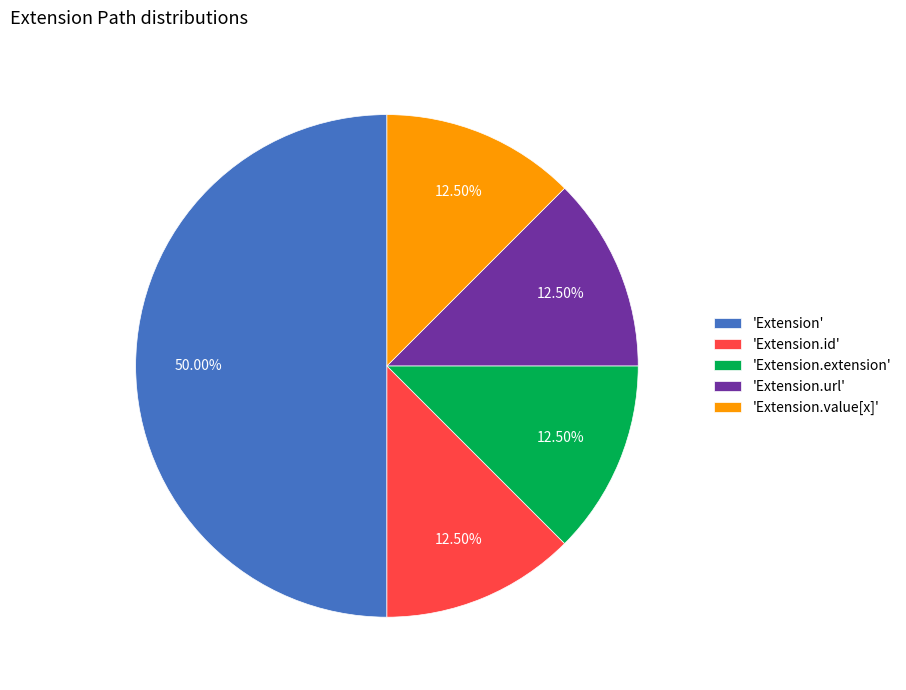

How many slices are in this pie chart?

5